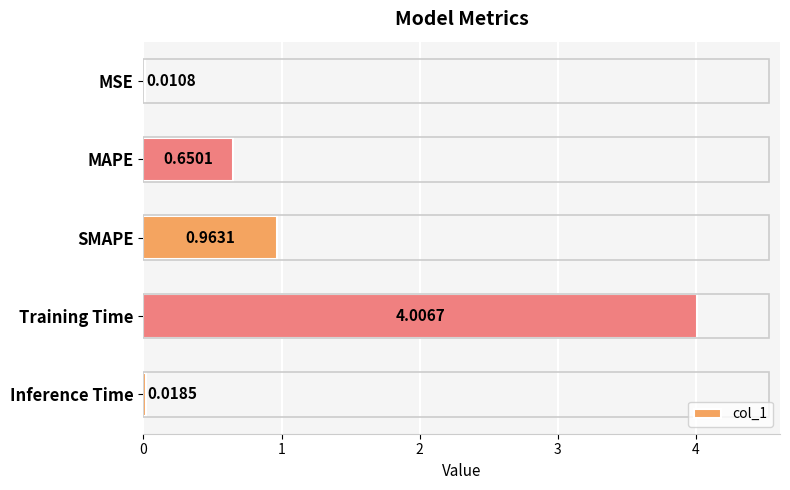

What is the average value?

1.1